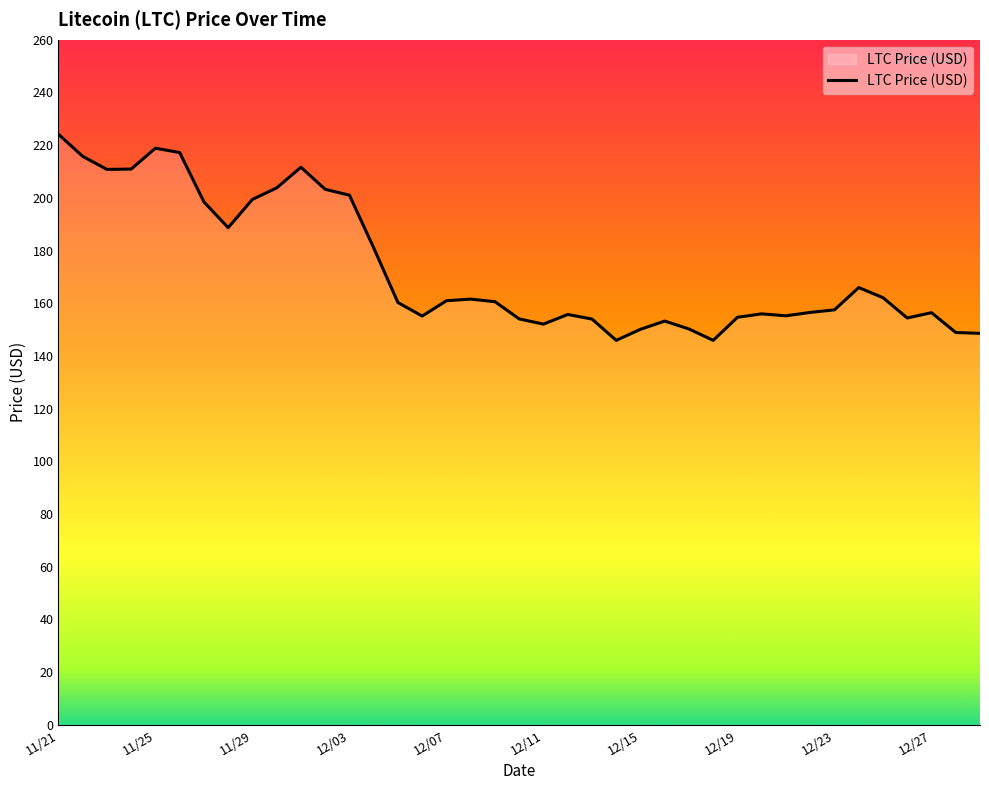

What is the minimum value shown in the chart?

145.9